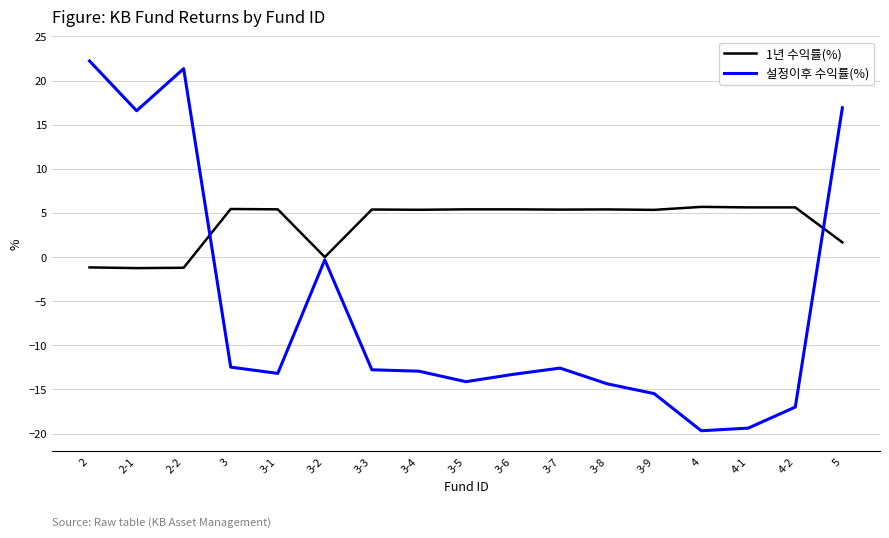

The value of 설정이후 수익률(%) at 4-2 is -27.1. True or false?

False